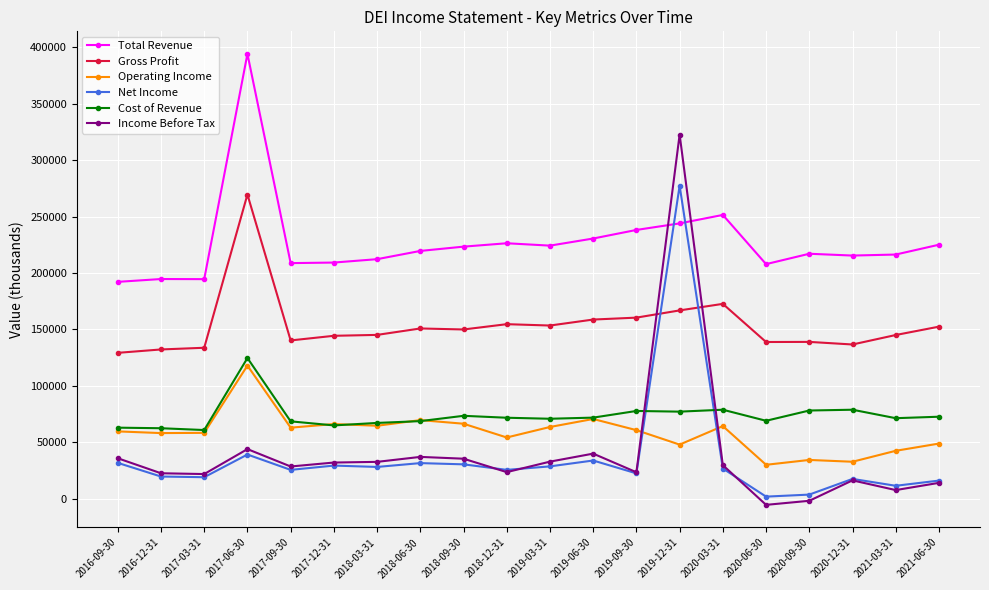

Is this an area chart (filled region under the line)?

No